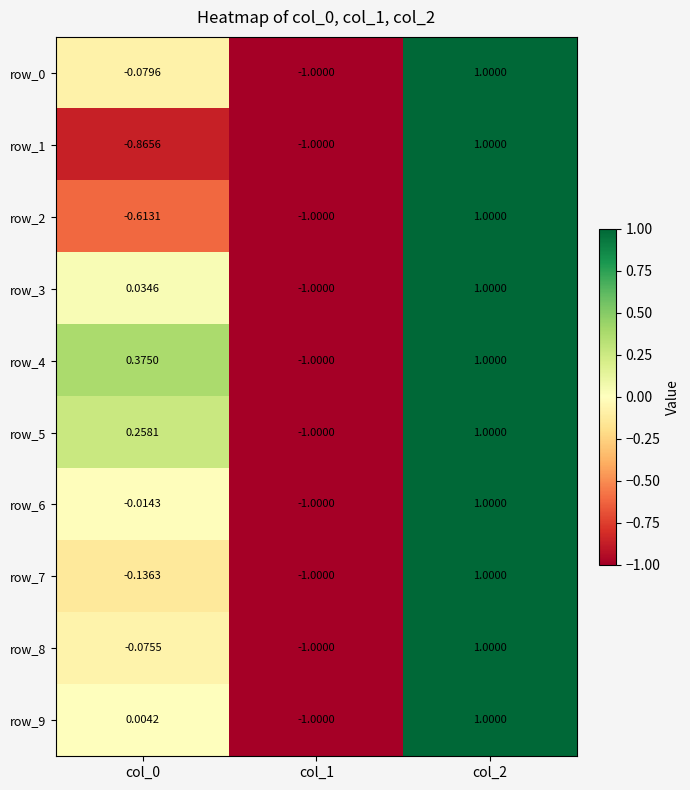

The value of row_1 at col_1 is -0.6. True or false?

False